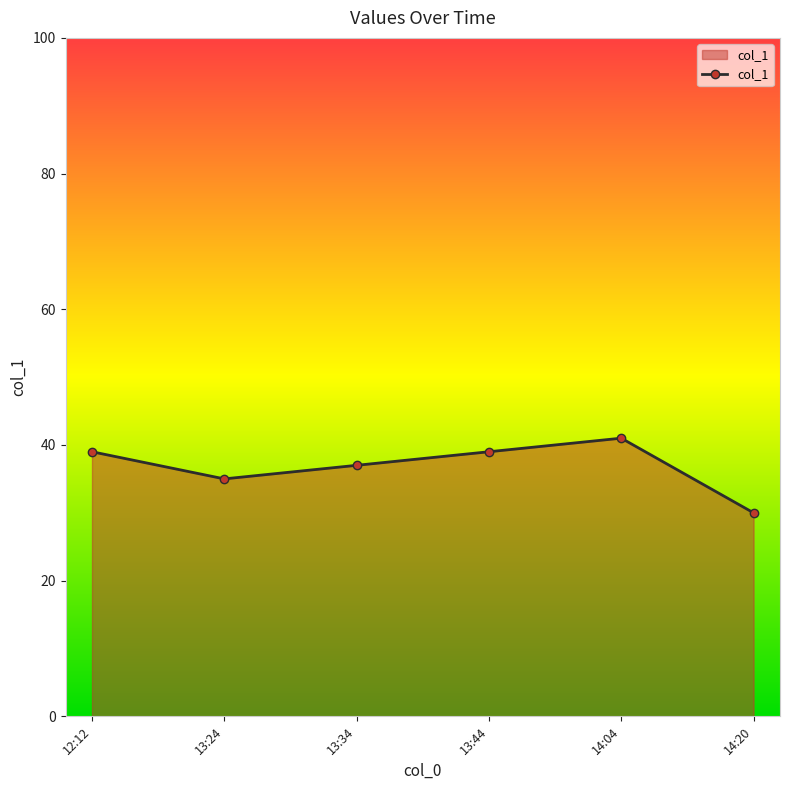

What is the ratio of the value at 13:44 to the value at 13:34?

1.1